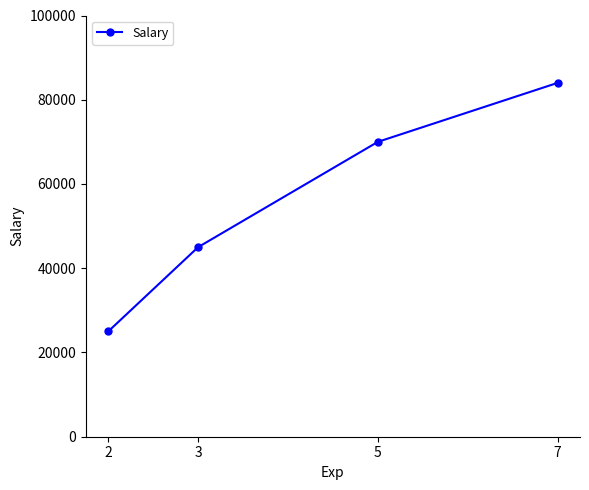

Does the chart have visible grid lines?

No